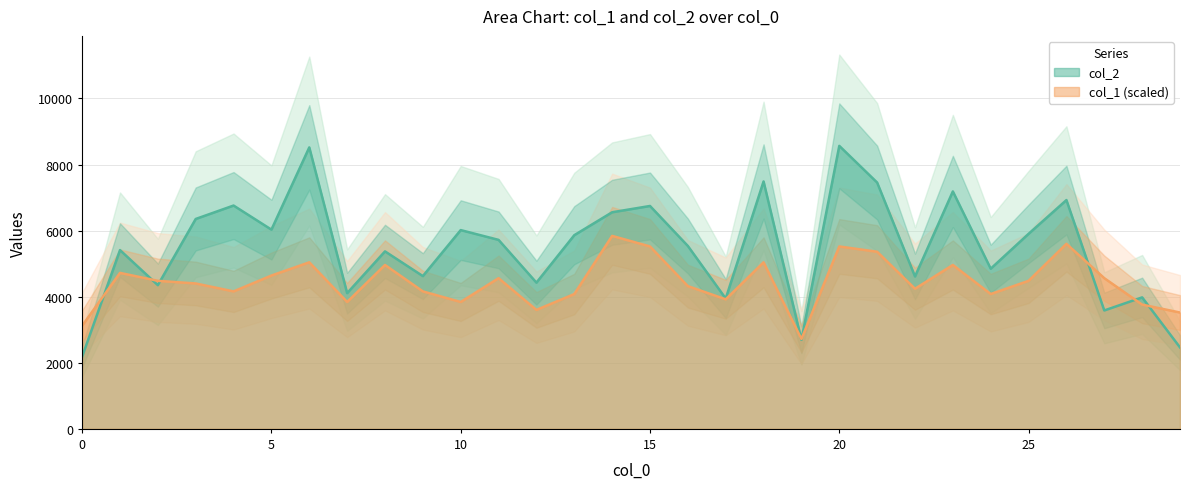

After their last crossing, which series has the higher values: col_2 or col_1?

col_1